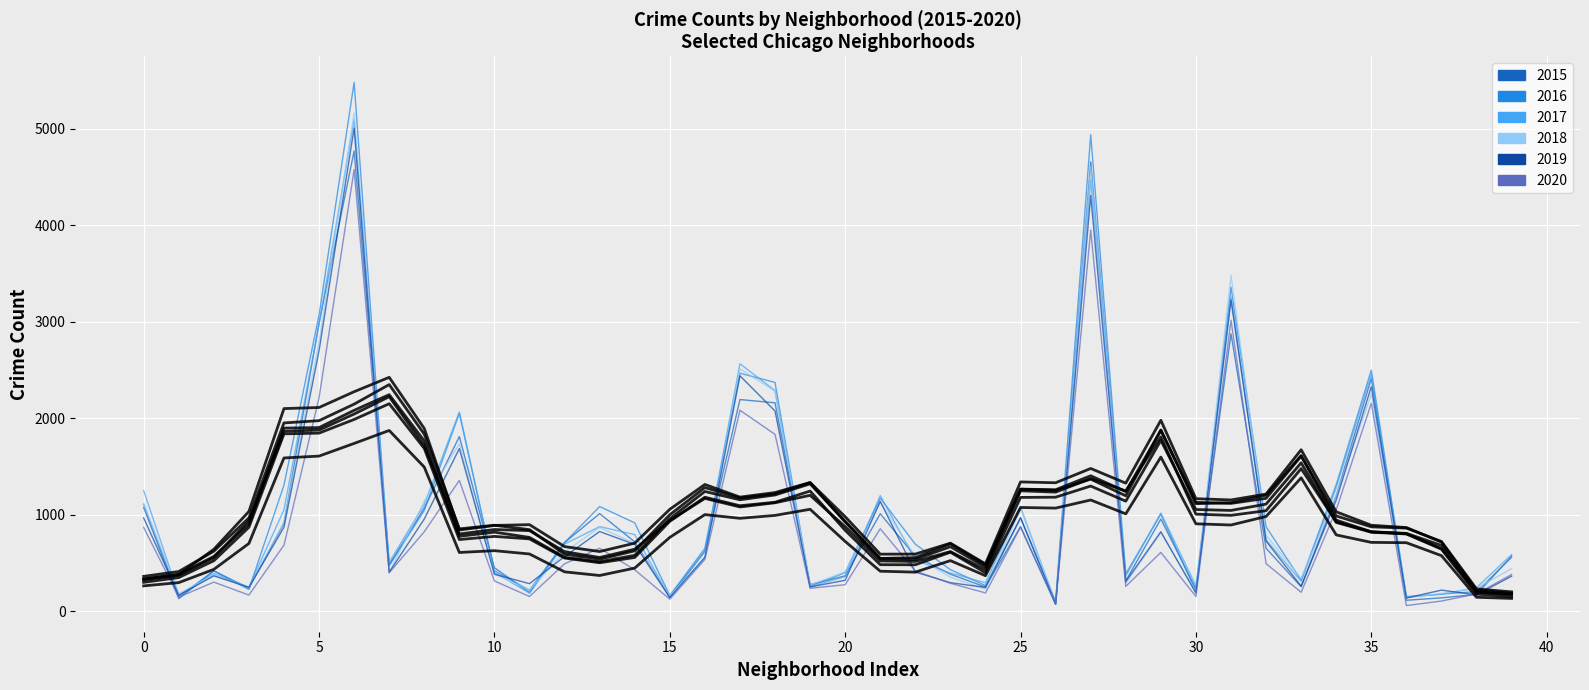

Does the chart have visible grid lines?

Yes